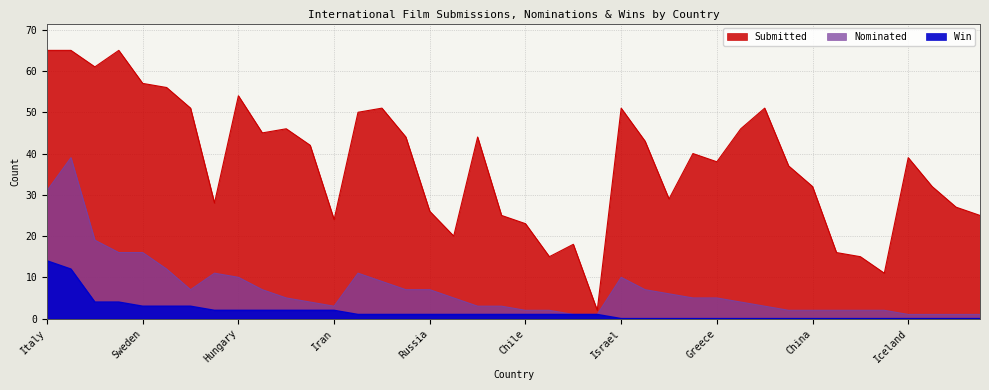

Count the number of categories in the chart.

40